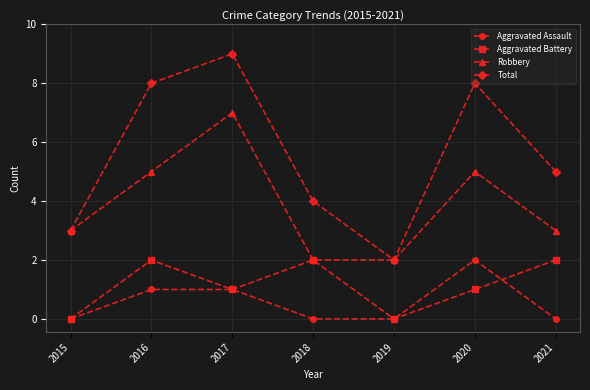

Which series has the largest total across all categories?

Total